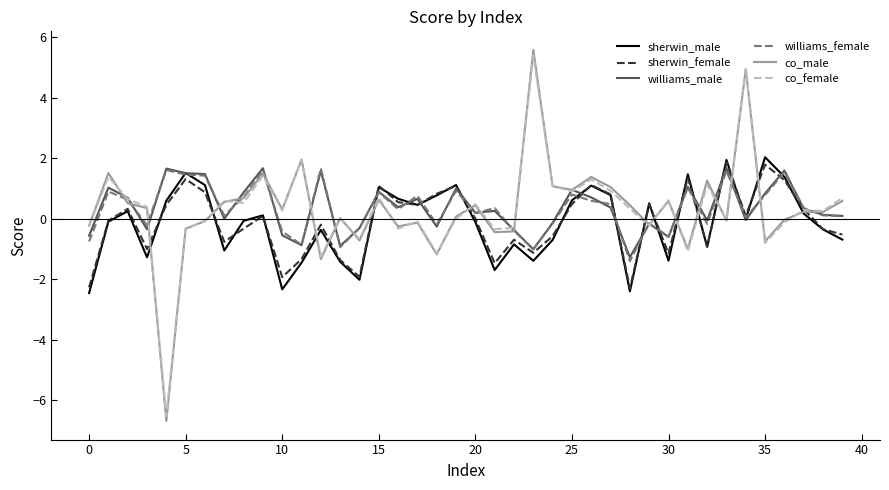

What is the average value of the williams_male series?

0.4